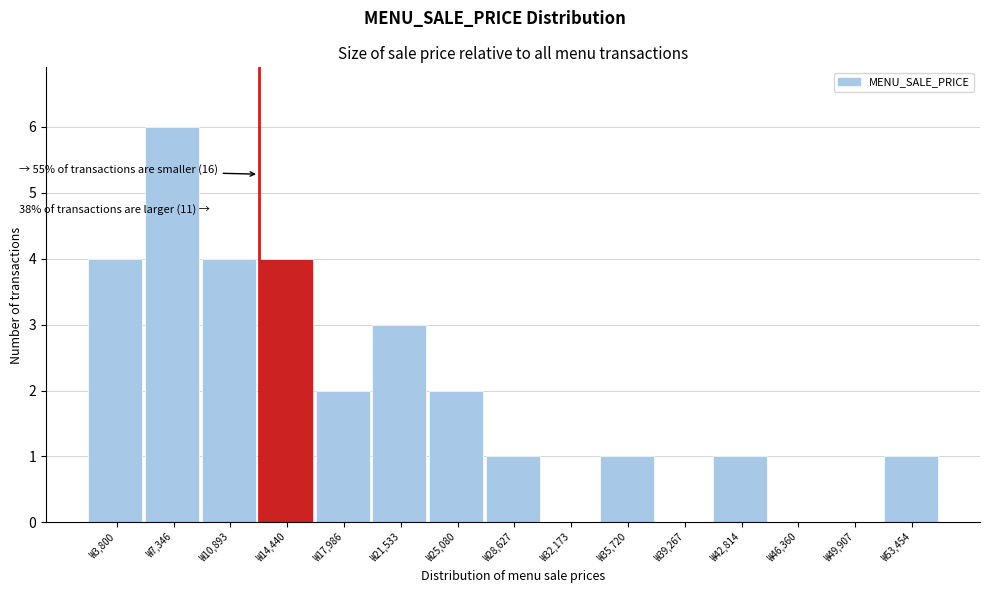

Reading right to left, transcribe all the data shown in this chart.

₩53,454=1	₩49,907=0	₩46,360=0	₩42,814=1	₩39,267=0	₩35,720=1	₩32,173=0	₩28,627=1	₩25,080=2	₩21,533=3	₩17,986=2	₩14,440=4	₩10,893=4	₩7,346=6	₩3,800=4